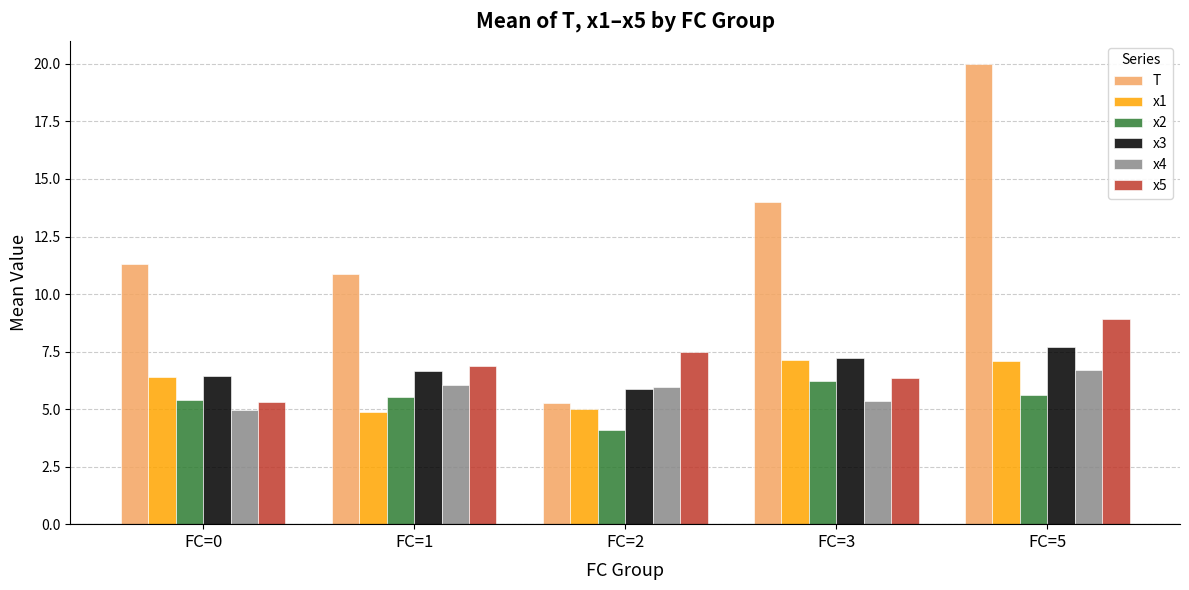

What is the maximum value shown in the chart?

20.0